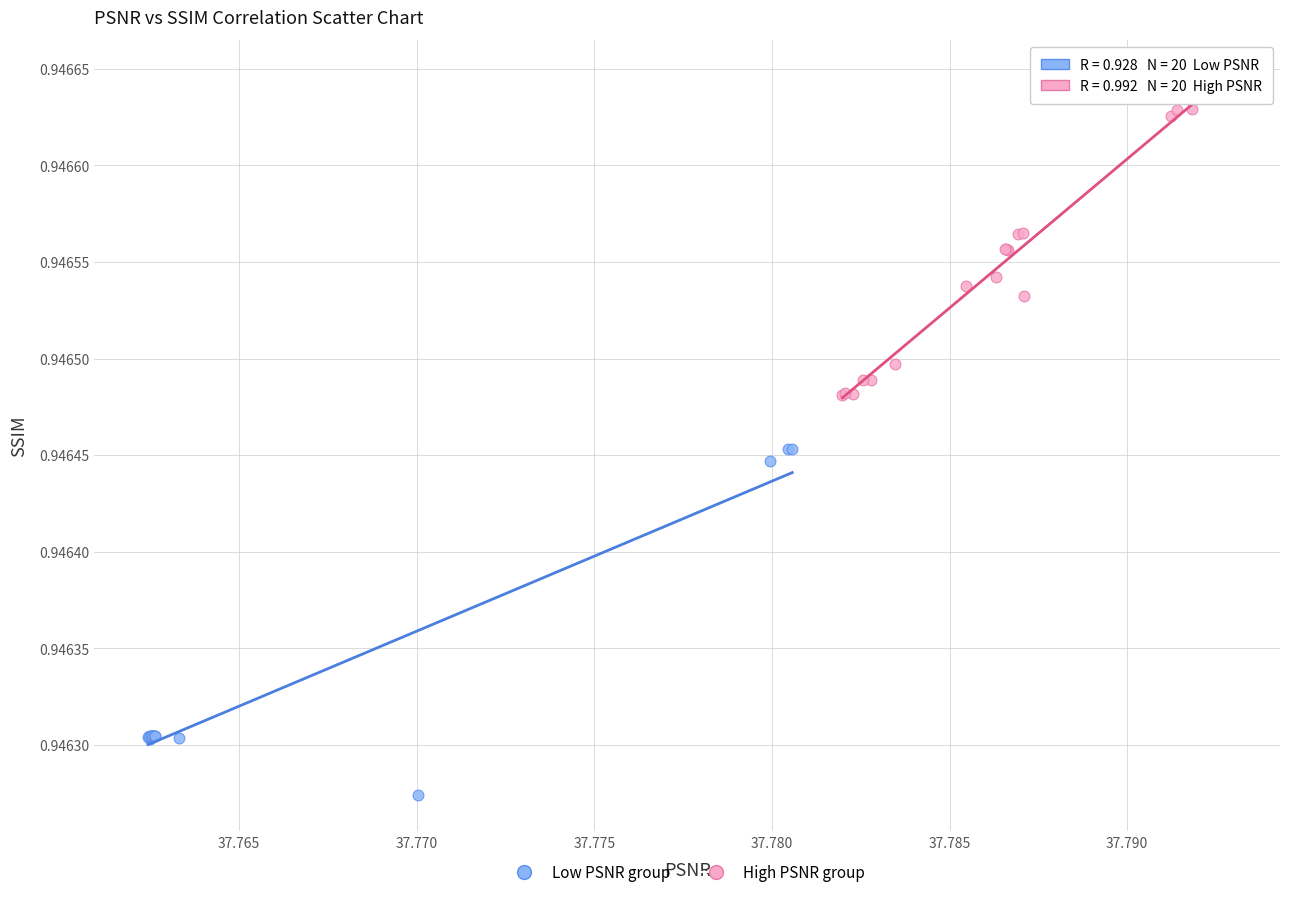

Which series reaches the maximum Y coordinate?

High PSNR group